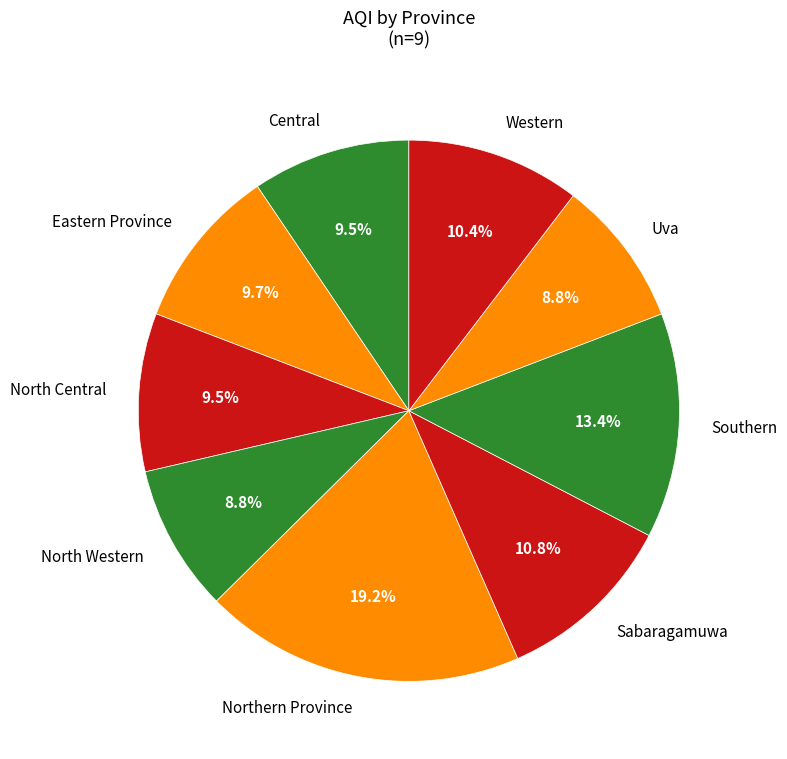

Approximately how many times larger is the value at Central compared to Western?

0.9